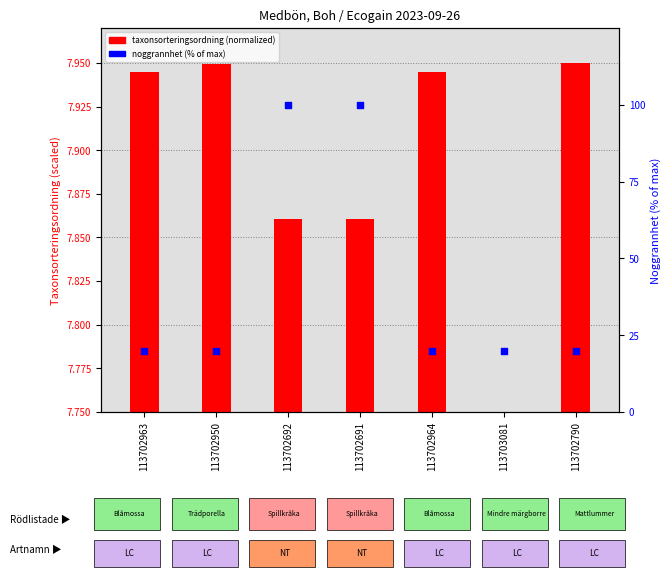

At which category is the sum across all series the highest?

113702692